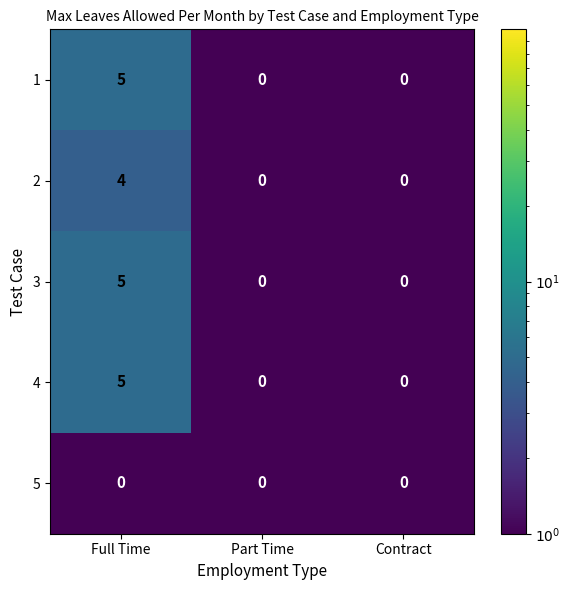

At which category is the sum across all series the highest?

Full Time